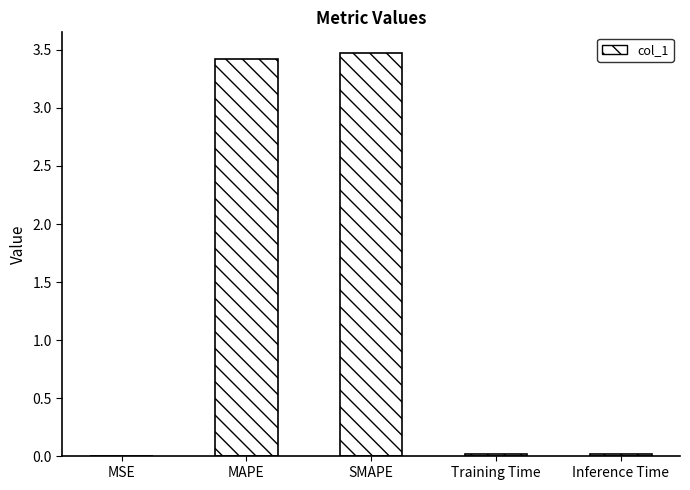

The chart shows a value of 3.4 at MAPE. True or false?

True